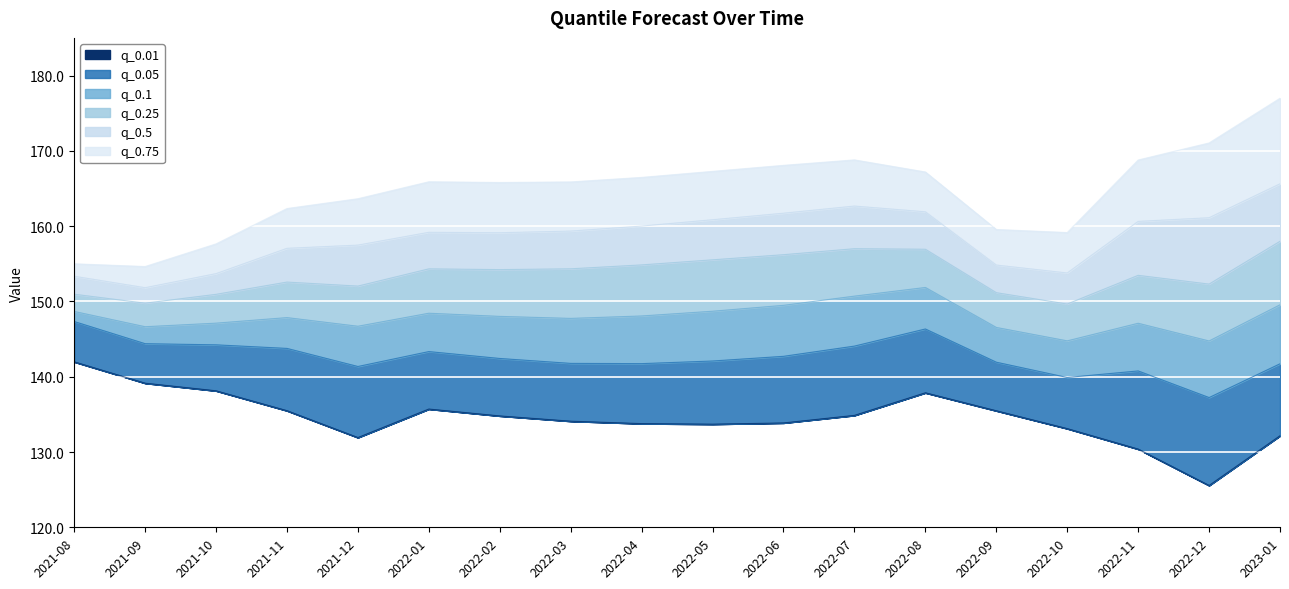

What is the sum of the q_0.75 values at 2021-12 and 2021-08?

318.6